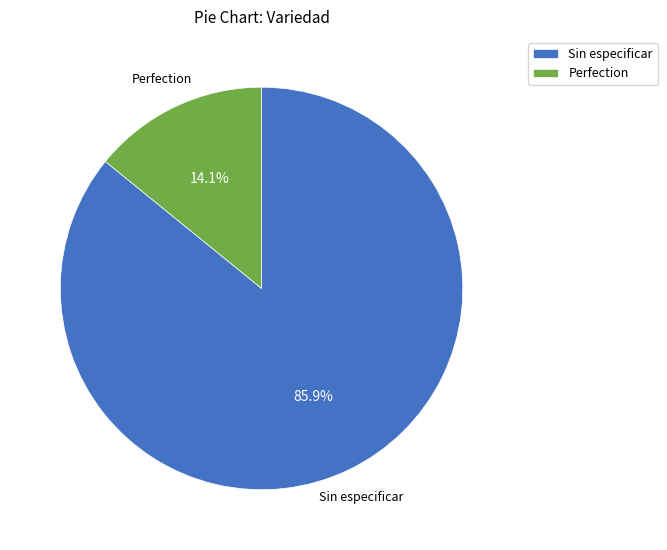

Which category has the biggest portion of the pie?

Sin especificar